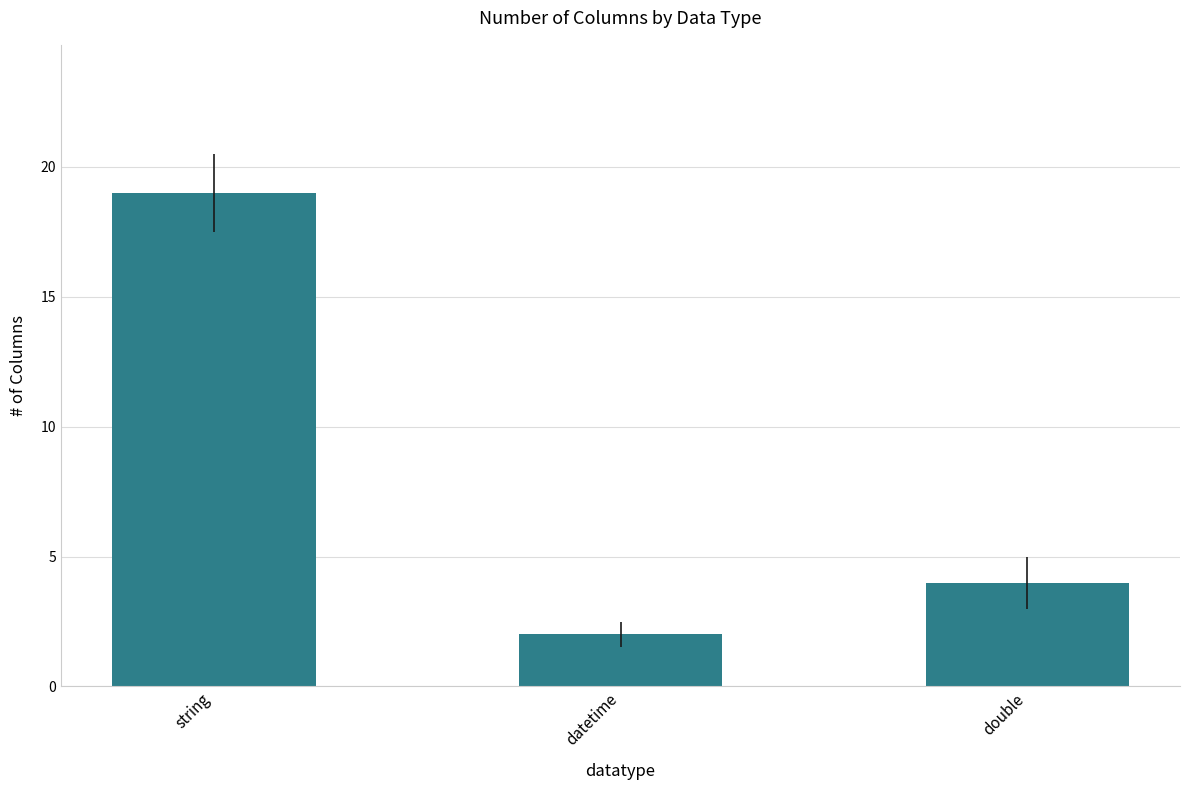

What is the label of the 1st bar from the left?

string